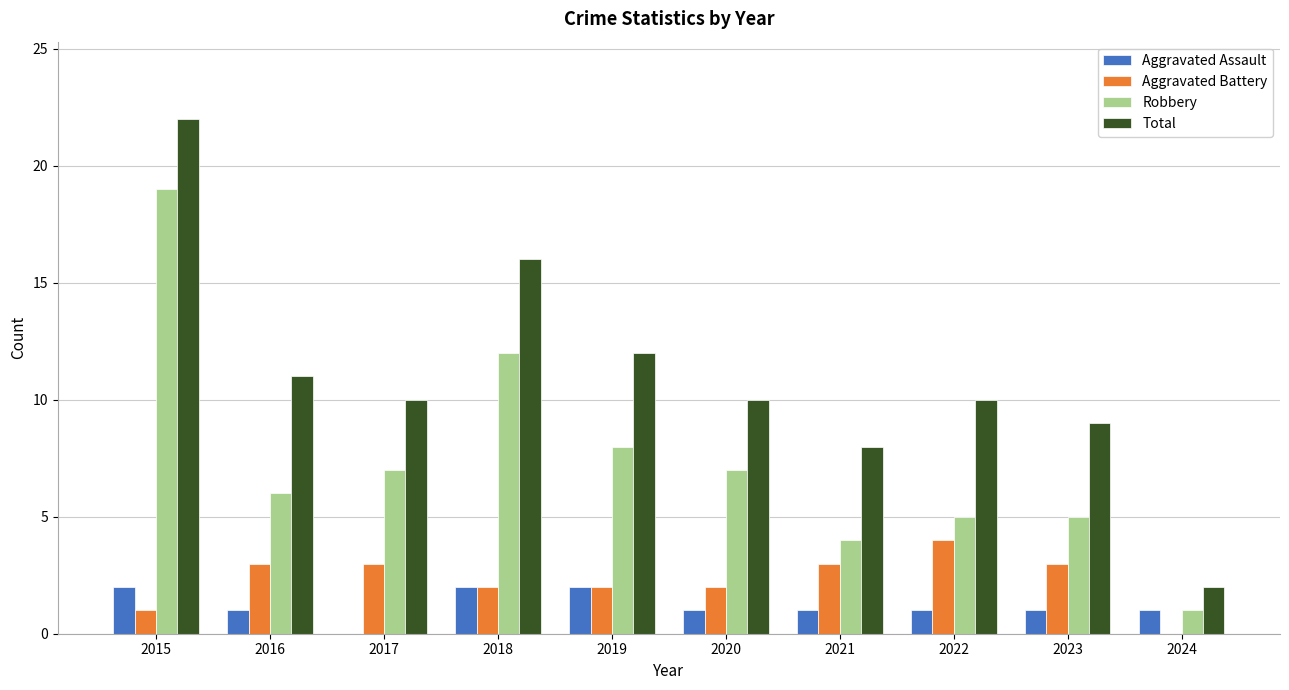

Reading right to left, what are all the values shown in this chart?

Aggravated Assault: 1	1	1	1	1	2	2	0	1	2
Aggravated Battery: 0	3	4	3	2	2	2	3	3	1
Robbery: 1	5	5	4	7	8	12	7	6	19
Total: 2	9	10	8	10	12	16	10	11	22